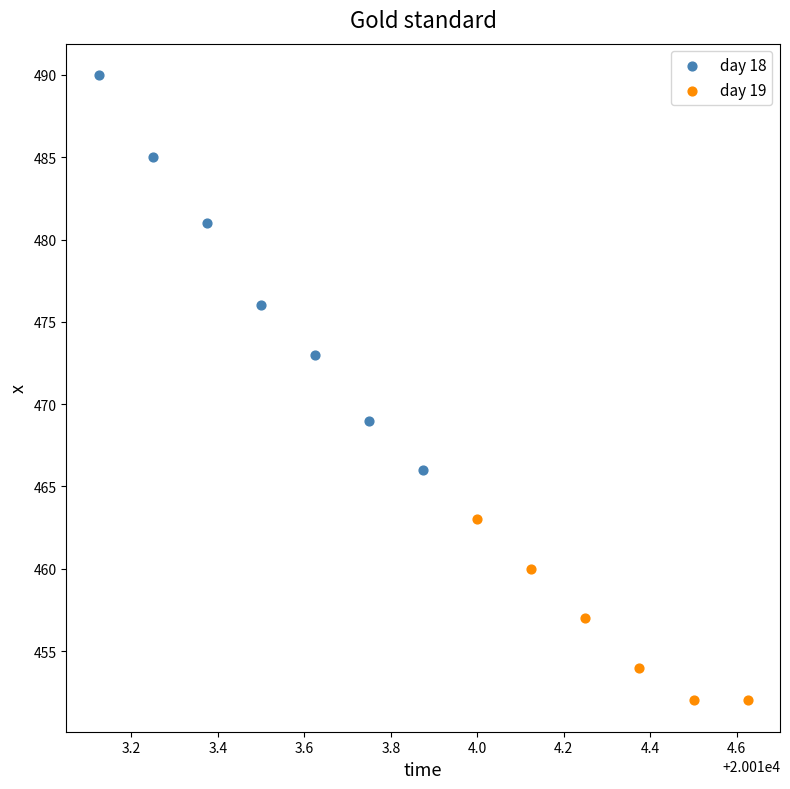

Which series reaches the minimum Y coordinate?

day 19